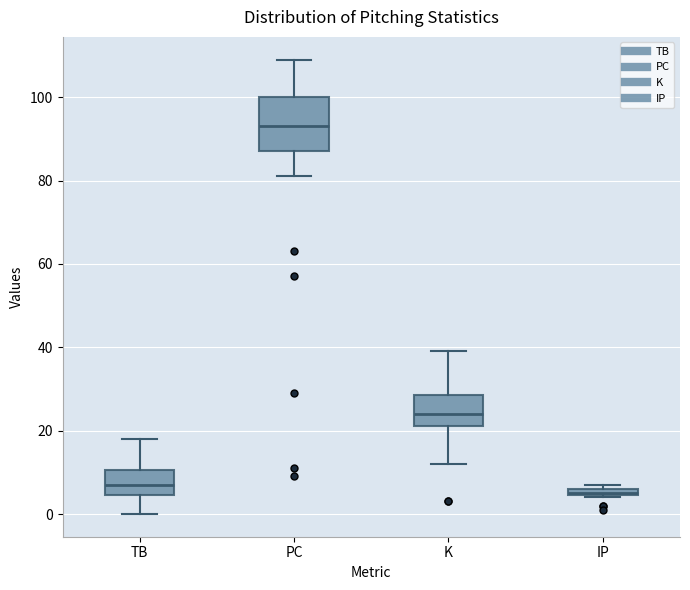

Which box's median line is the highest?

PC